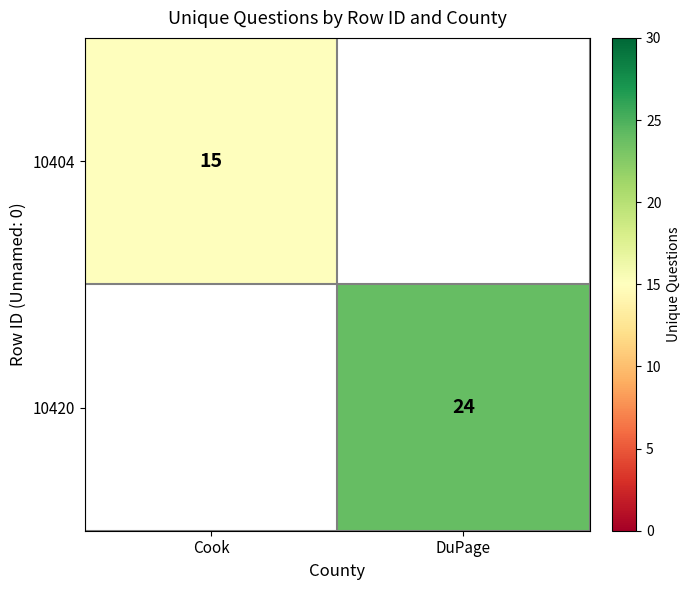

The value of 10404 at Cook is 8. True or false?

False